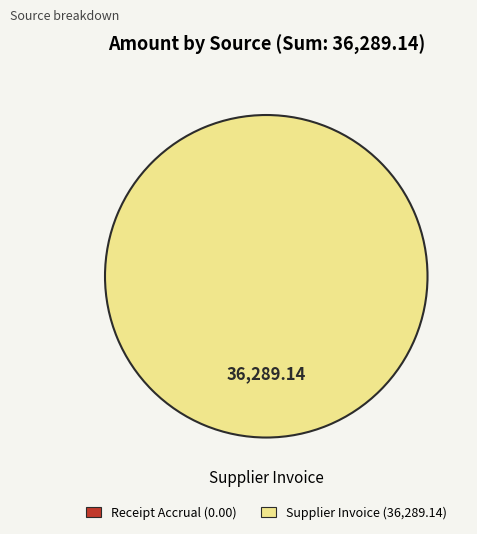

Count the number of slices in the pie.

1